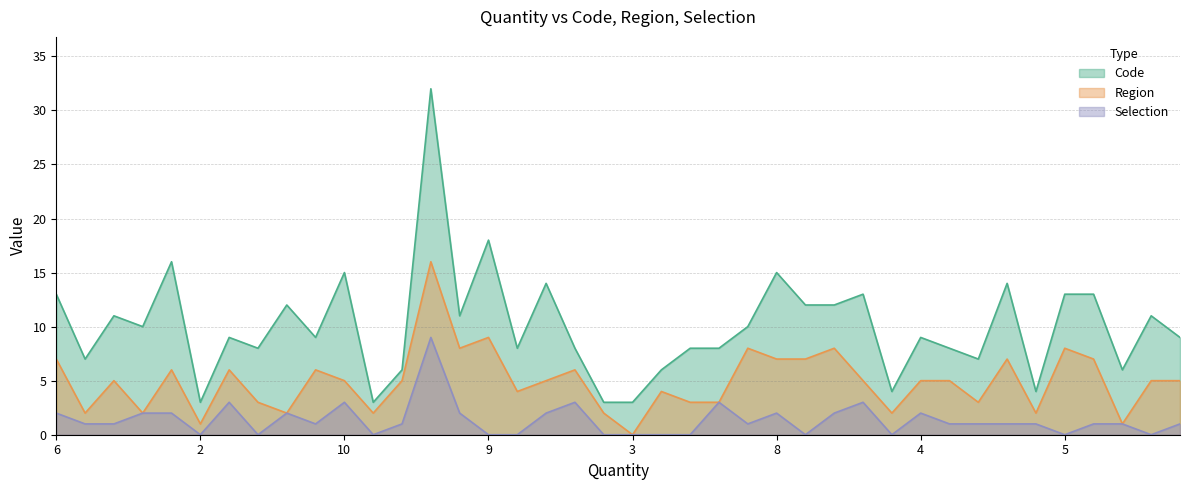

Which series has the largest total across all categories?

Code